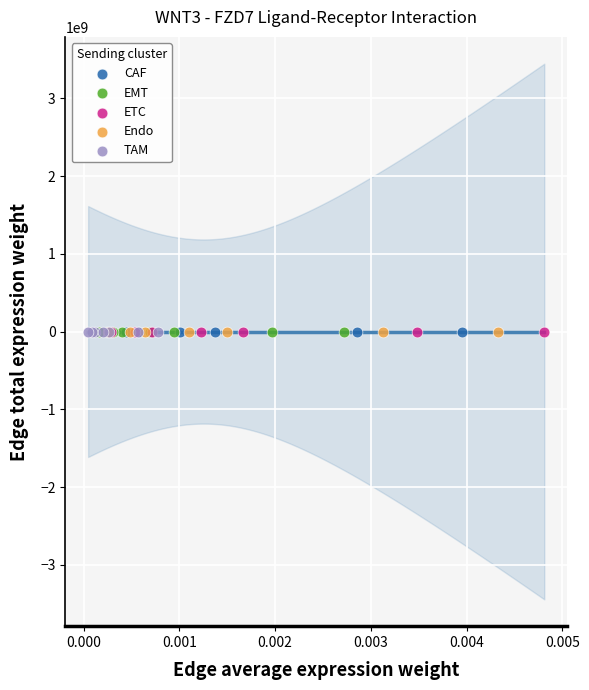

Which series has the widest spread of Y values?

ETC